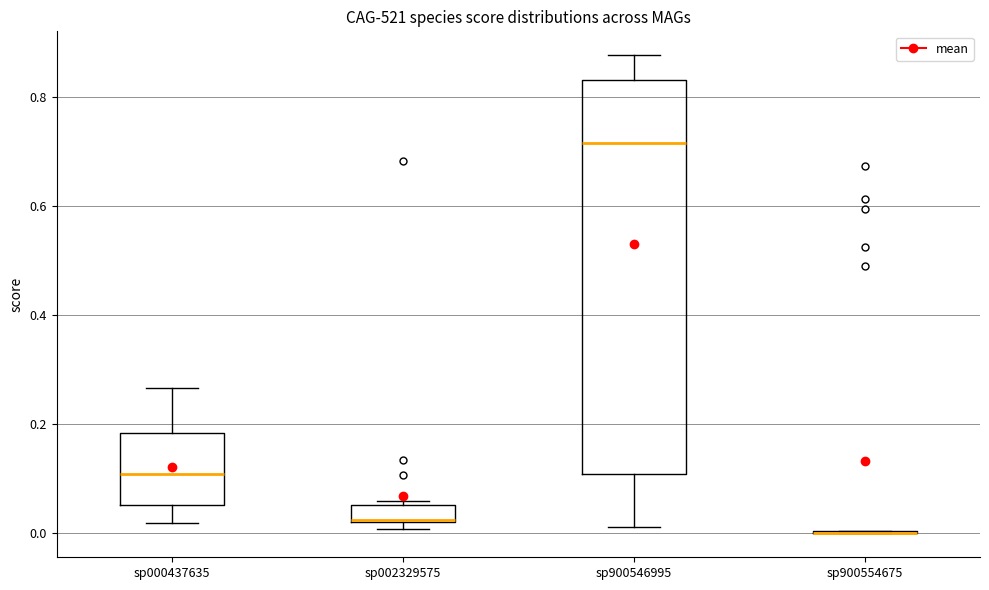

Reading left to right, transcribe this box plot: for each box, give where its median line is, the range the box spans, and where its two whiskers end, as read against the y-axis. The values are not printed on the chart, so give them approximately, as read against the axis.

sp000437635: median 0.10, box 0.06 to 0.18, whiskers 0.02 to 0.26
sp002329575: median 0.02, box 0.02 to 0.06, whiskers 0.00 to 0.06 (just above the box's upper edge)
sp900546995: median 0.72, box 0.10 to 0.84, whiskers 0.02 to 0.88
sp900554675: box collapsed to a line at 0.00, whiskers 0.00 to 0.00